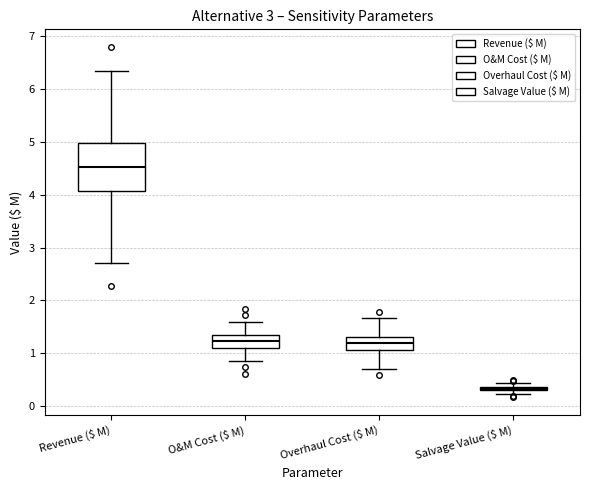

Which box's median line is the lowest?

Salvage Value ($ M)